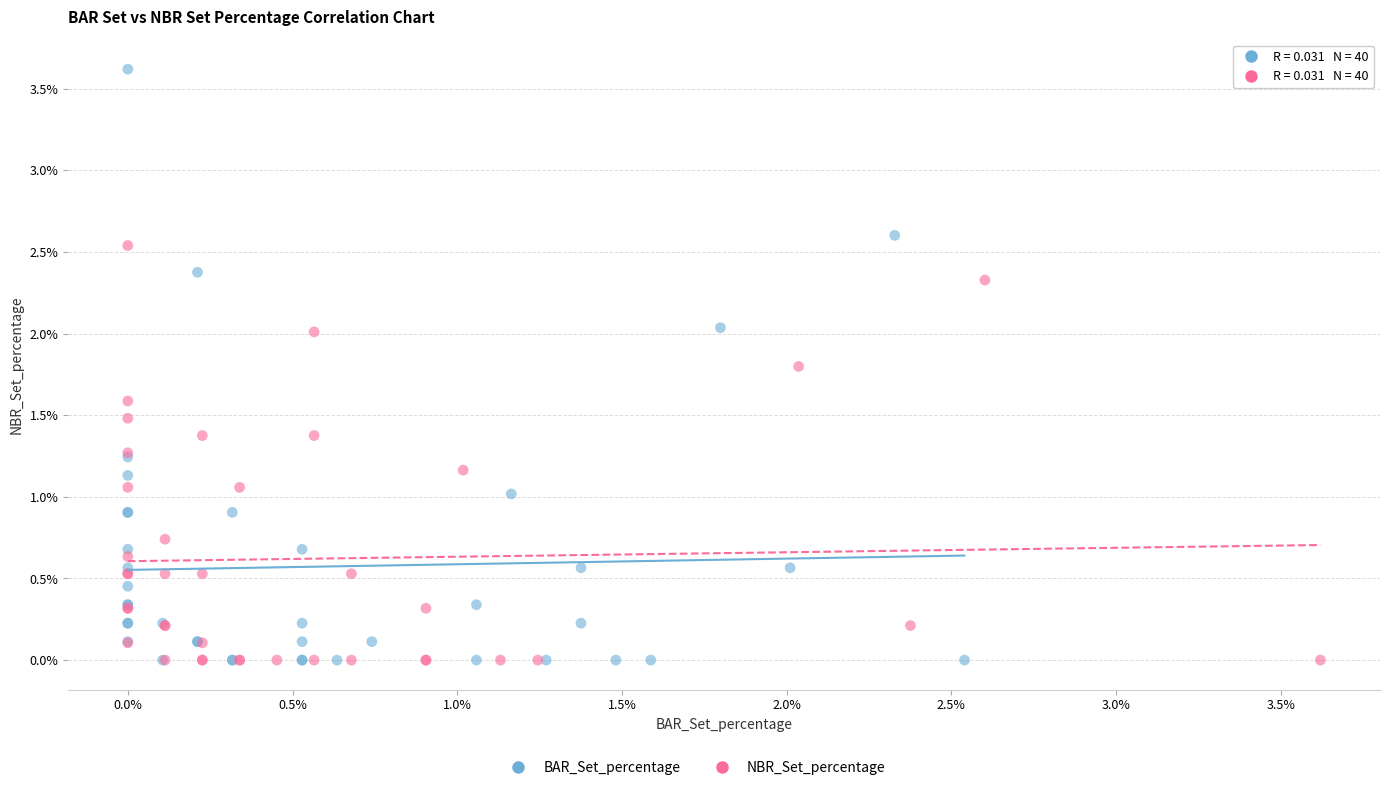

Which series has the widest spread of Y values?

BAR_Set_percentage